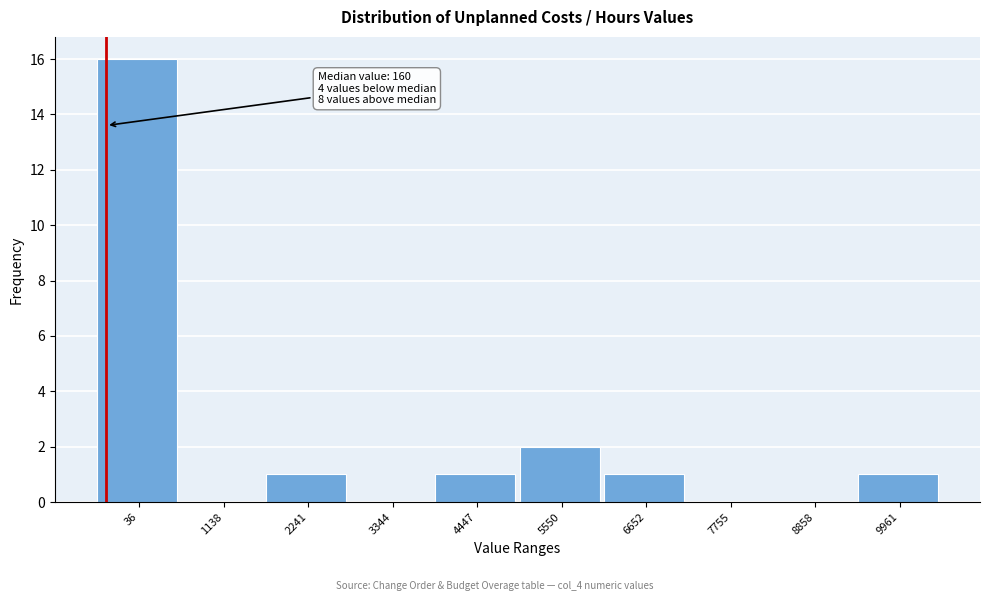

Reading right to left, extract all data points from this chart.

9961=1	8858=0	7755=0	6652=1	5550=2	4447=1	3344=0	2241=1	1138=0	36=16